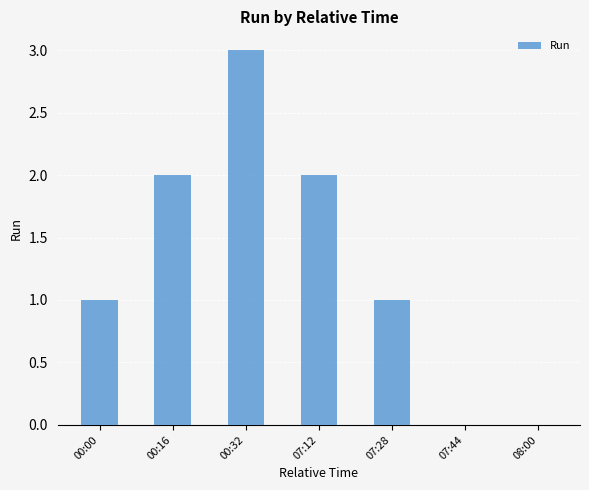

The chart shows a value of 3 at 00:16. True or false?

False